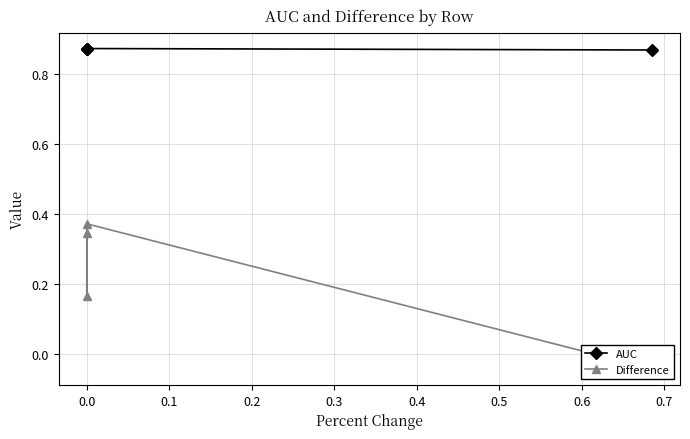

What is the average value of the AUC series?

0.9